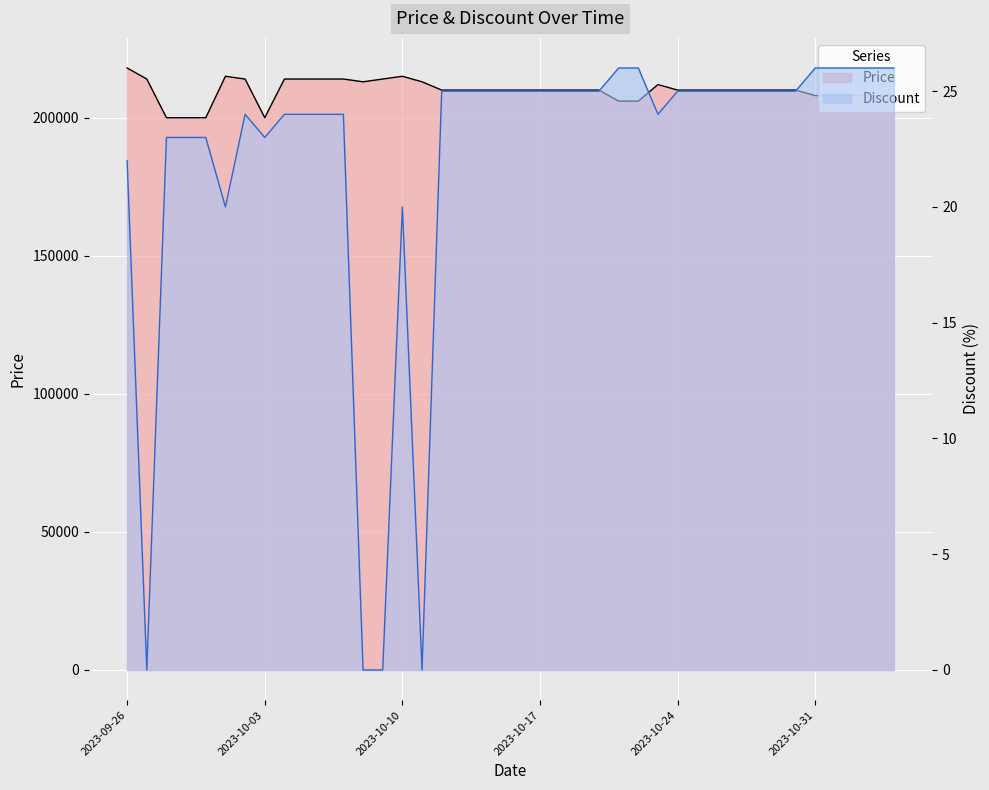

True or false: Discount and Price cross at least once.

False